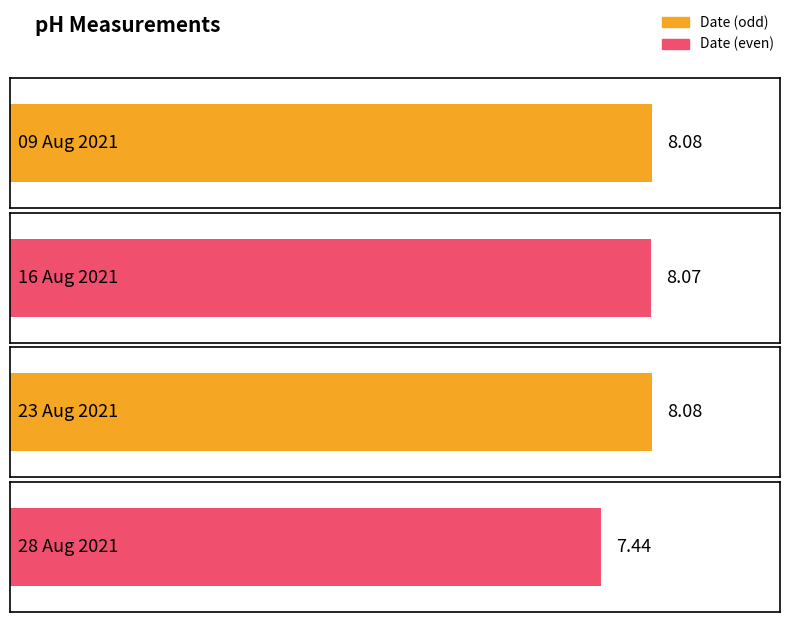

Reading right to left, transcribe all the data shown in this chart.

7.4	8.1	8.1	8.1